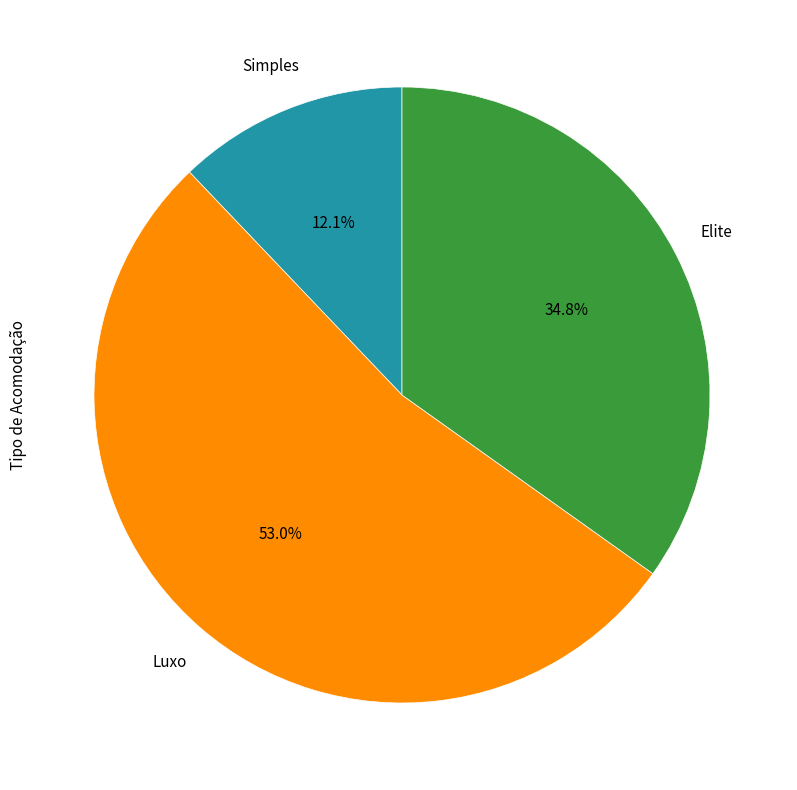

Is there a majority slice in this chart?

Yes